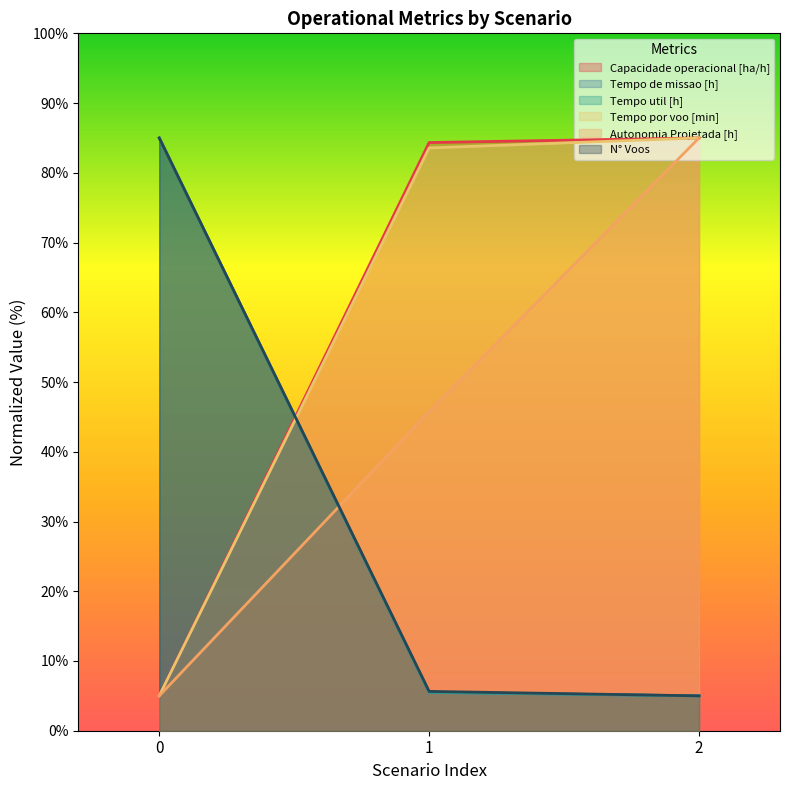

Reading right to left, transcribe all the data shown in this chart.

Capacidade operacional [ha/h]: 2=85.0	1=84.3	0=5.0
Tempo de missao [h]: 2=5.0	1=5.5	0=85.0
Tempo util [h]: 2=5.0	1=5.5	0=85.0
Tempo por voo [min]: 2=85.0	1=83.6	0=5.0
Autonomia Projetada [h]: 2=85.0	1=45.8	0=5.0
N° Voos: 2=5.0	1=5.6	0=85.0